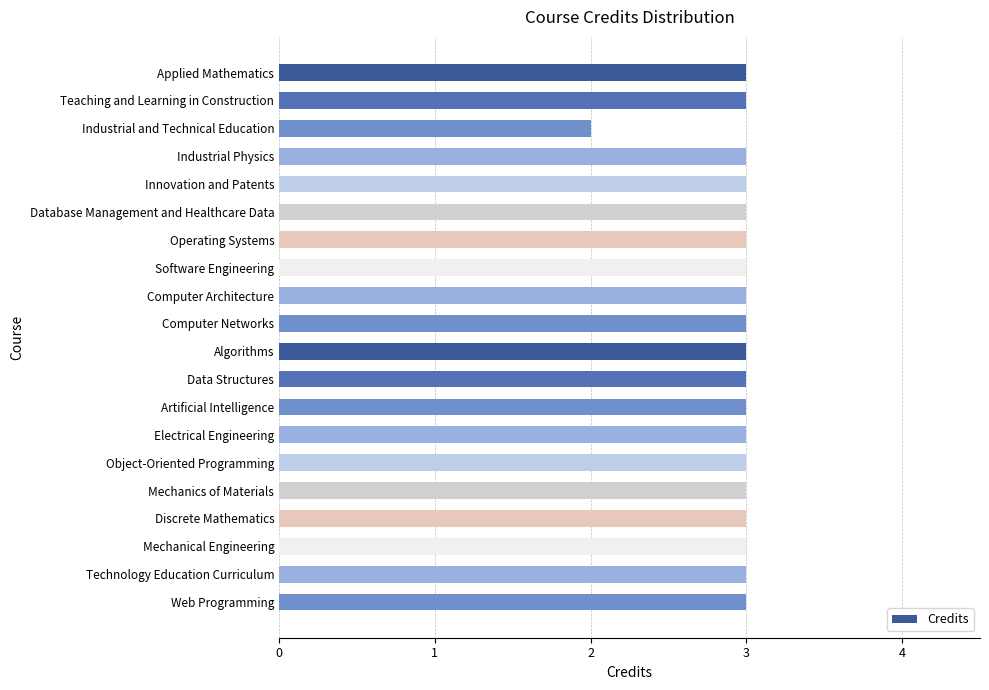

What is the label of the 10th bar from the bottom?

Algorithms